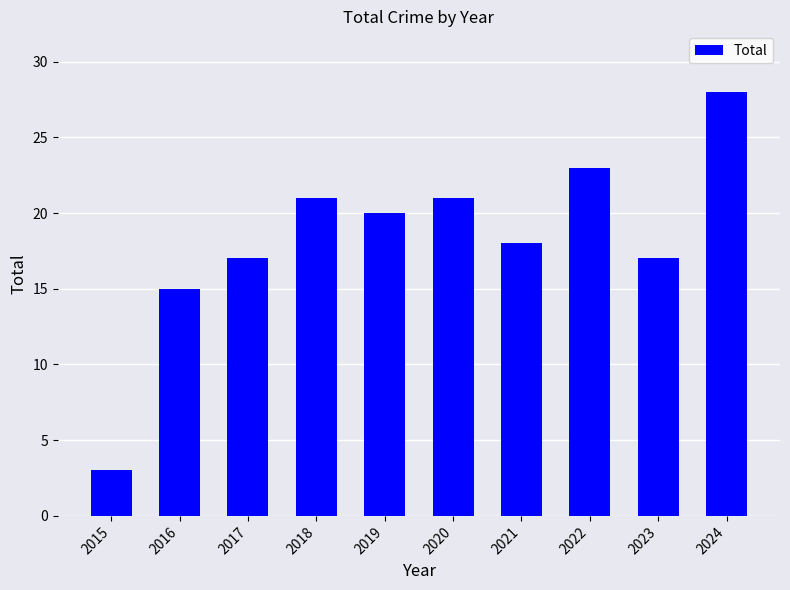

What is the sum of the values at 2020 and 2021?

39